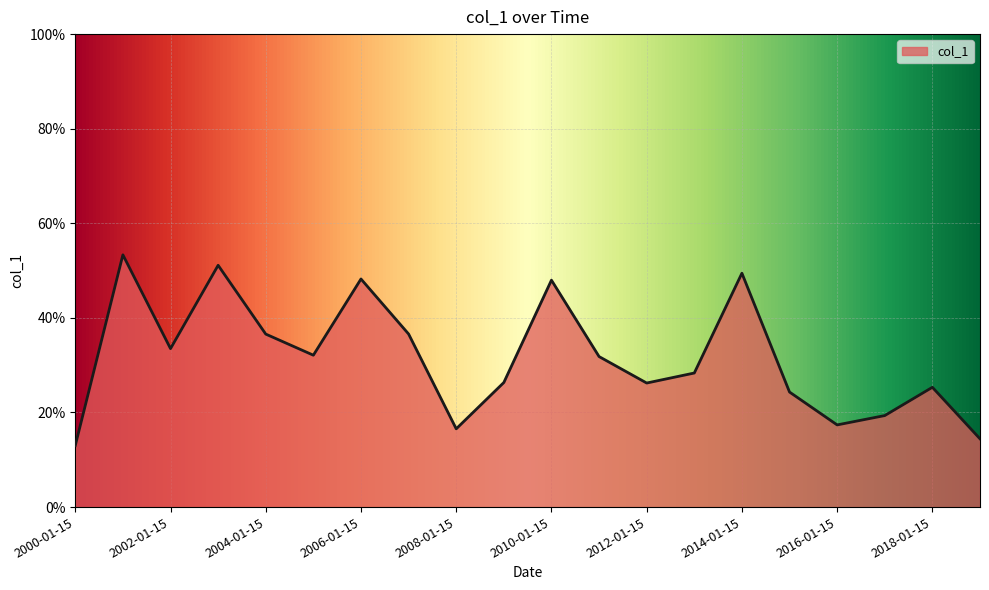

Reading right to left, extract all data points from this chart.

2019-01-15=0.1	2018-01-15=0.3	2017-01-15=0.2	2016-01-15=0.2	2015-01-15=0.2	2014-01-15=0.5	2013-01-15=0.3	2012-01-15=0.3	2011-01-15=0.3	2010-01-15=0.5	2009-01-15=0.3	2008-01-15=0.2	2007-01-15=0.4	2006-01-15=0.5	2005-01-15=0.3	2004-01-15=0.4	2003-01-15=0.5	2002-01-15=0.3	2001-01-15=0.5	2000-01-15=0.1